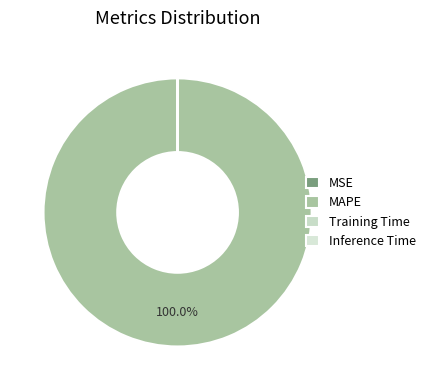

To the nearest percent, what percentage of the pie is MAPE?

100%